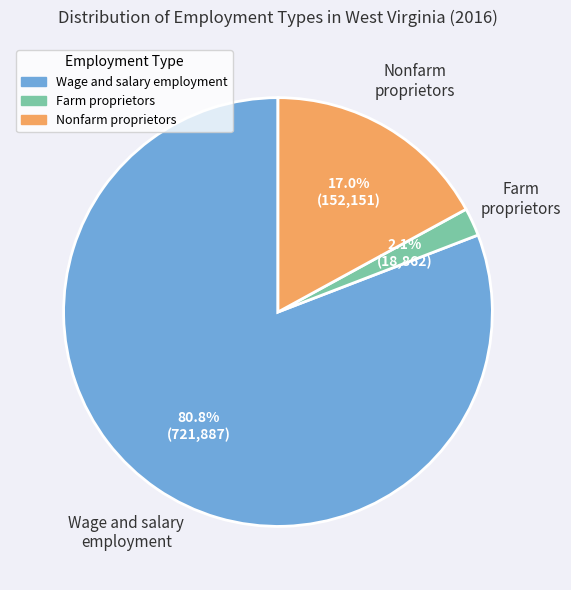

Does any single category account for the majority?

Yes